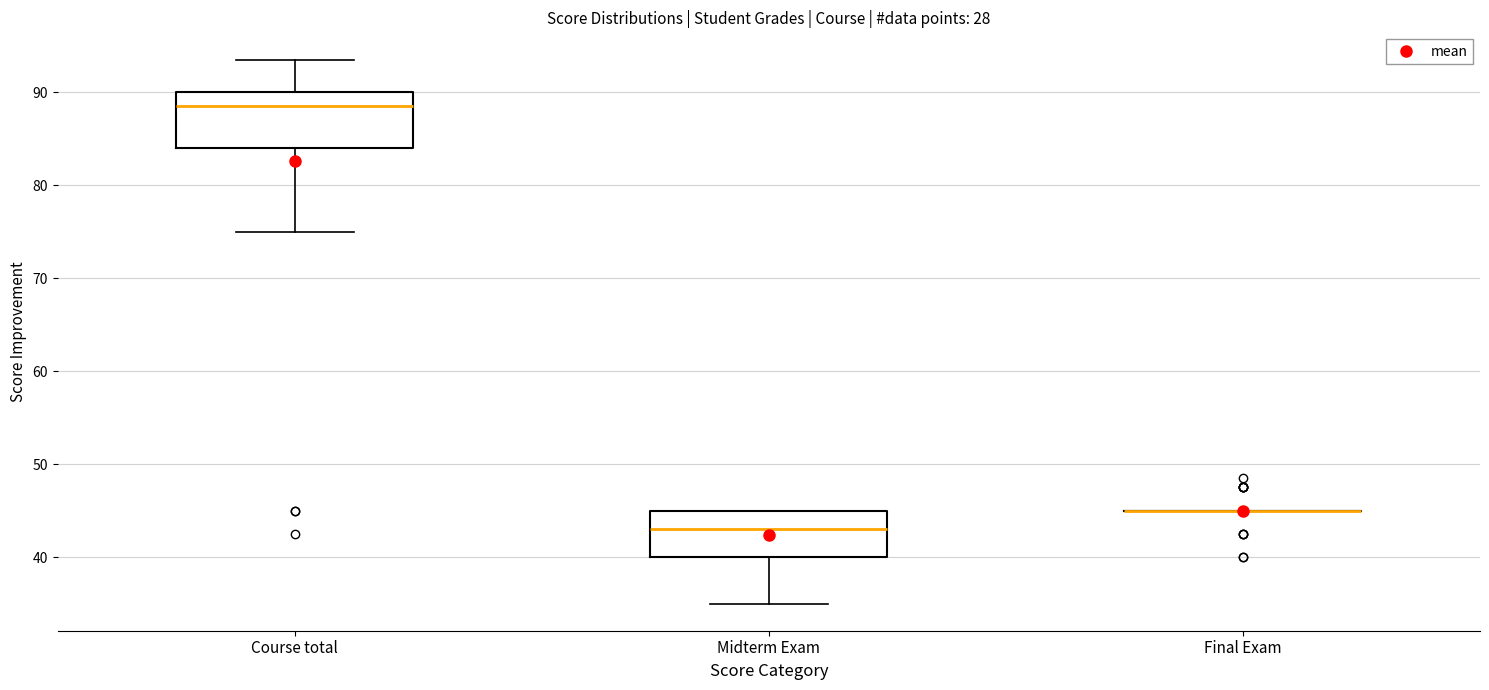

Reading left to right, read every box against the y-axis: the position of its median line, the range the box covers, and the ends of its whiskers. The values are not printed on the chart, so give them approximately, as read against the axis.

Course total: median 89, box 84 to 90, whiskers 75 to 94
Midterm Exam: median 43, box 40 to 45, whiskers 35 to 45
Final Exam: box collapsed to a line at 45, whiskers 45 to 45